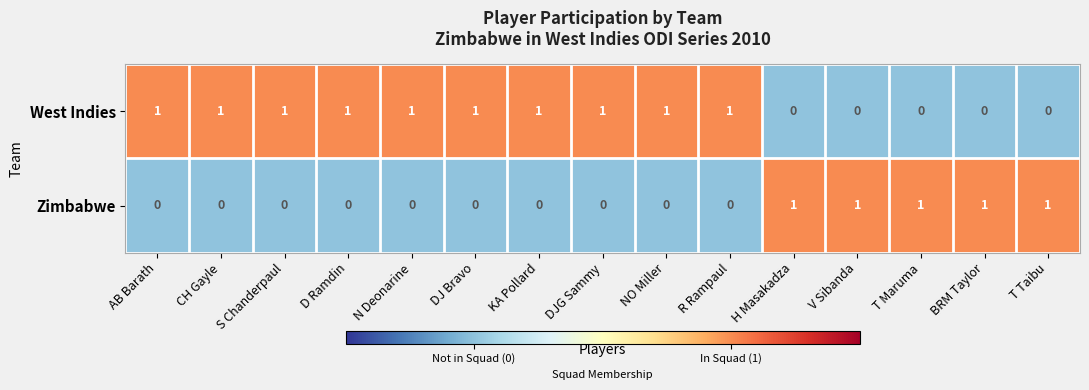

What is the sum of all Zimbabwe values?

5